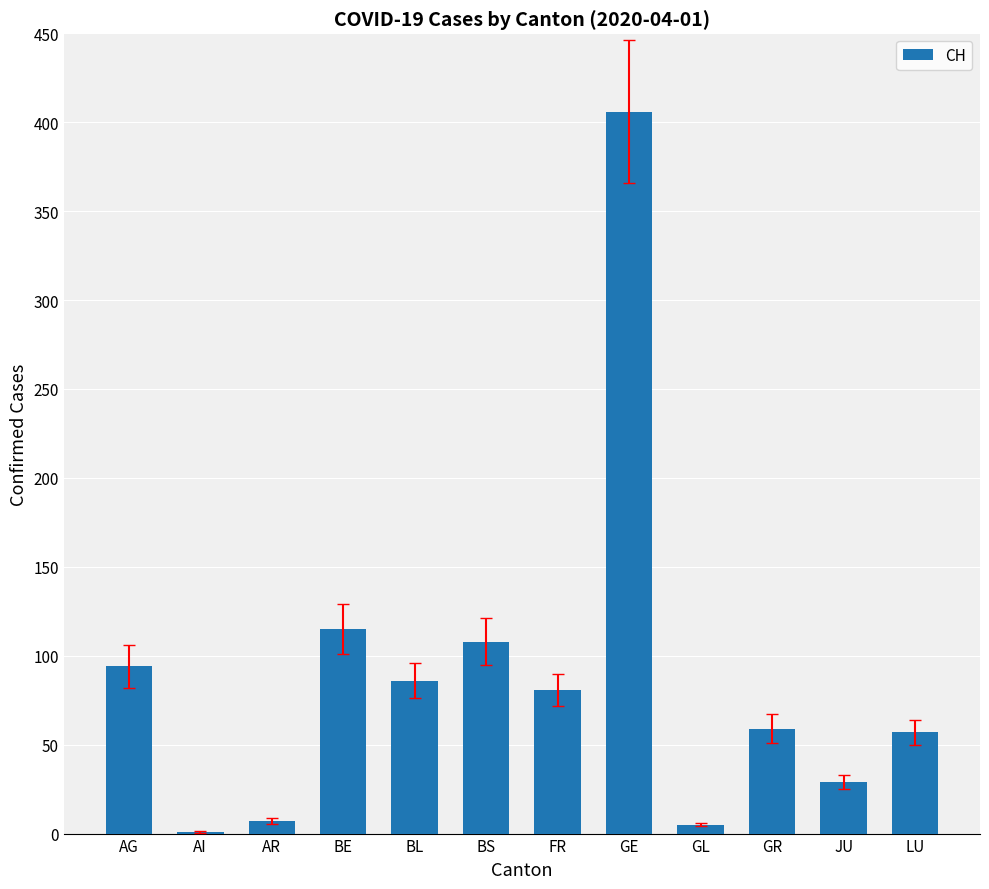

Is it true that the value at FR is 81?

True